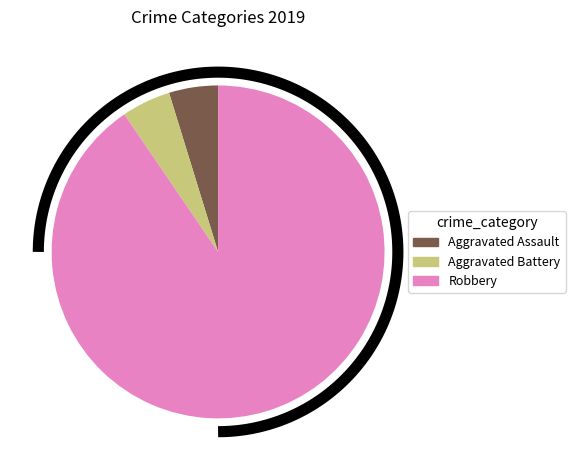

What is the largest slice in the pie chart?

Robbery